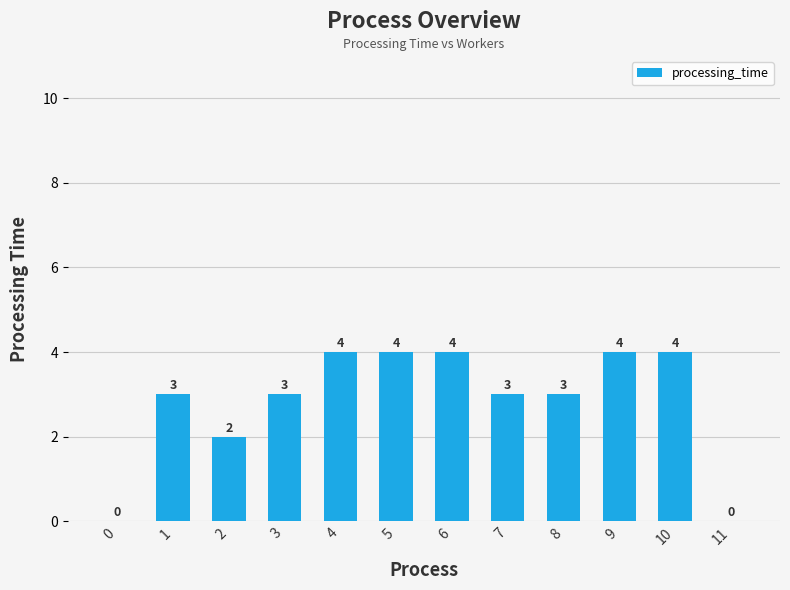

What is the ratio of the value at 10 to the value at 1?

1.3